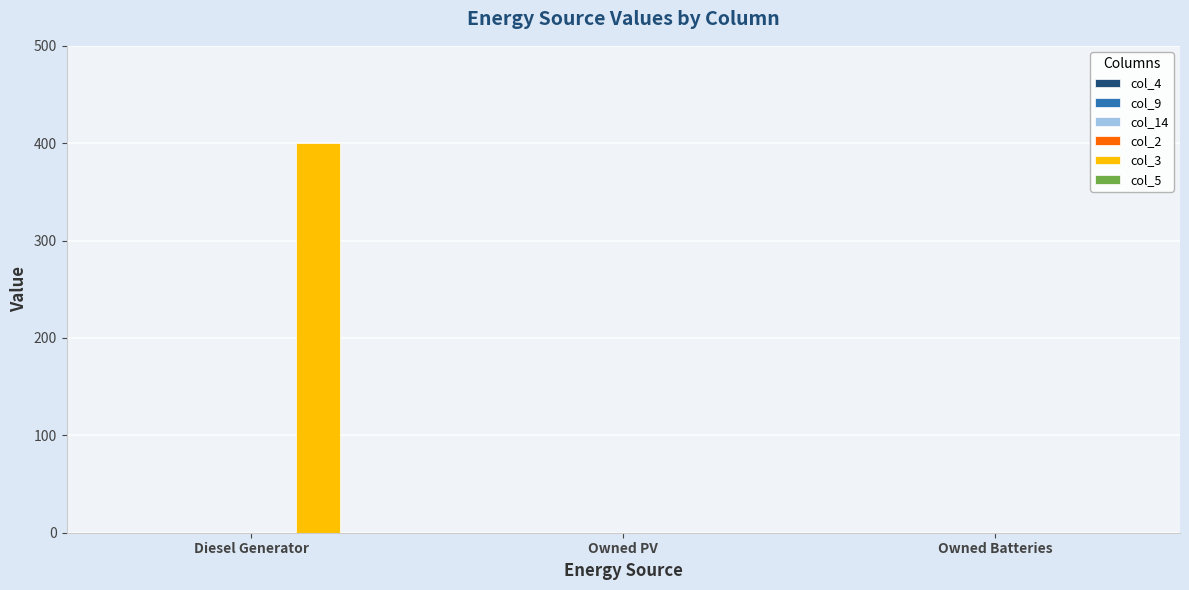

What is the maximum value shown in the chart?

400